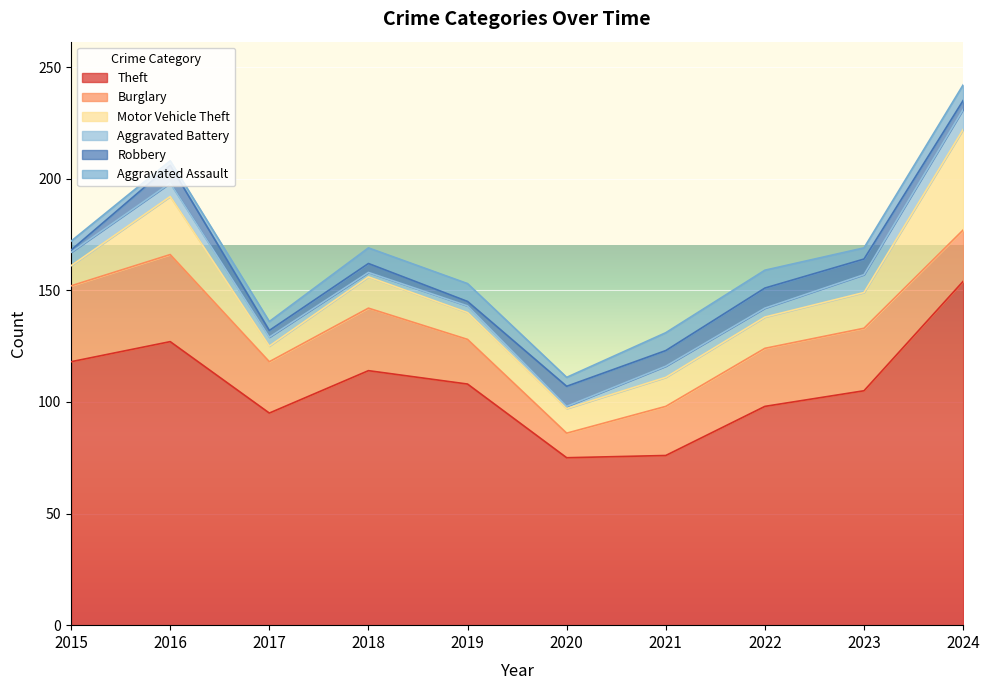

True or false: Burglary and Robbery intersect in this chart.

False